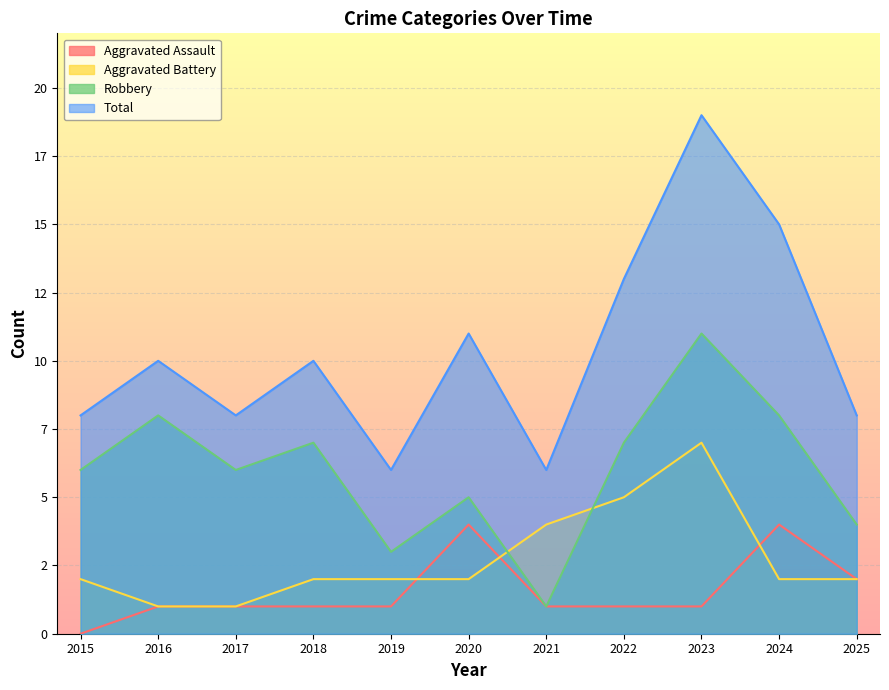

What is the maximum value for Robbery?

11